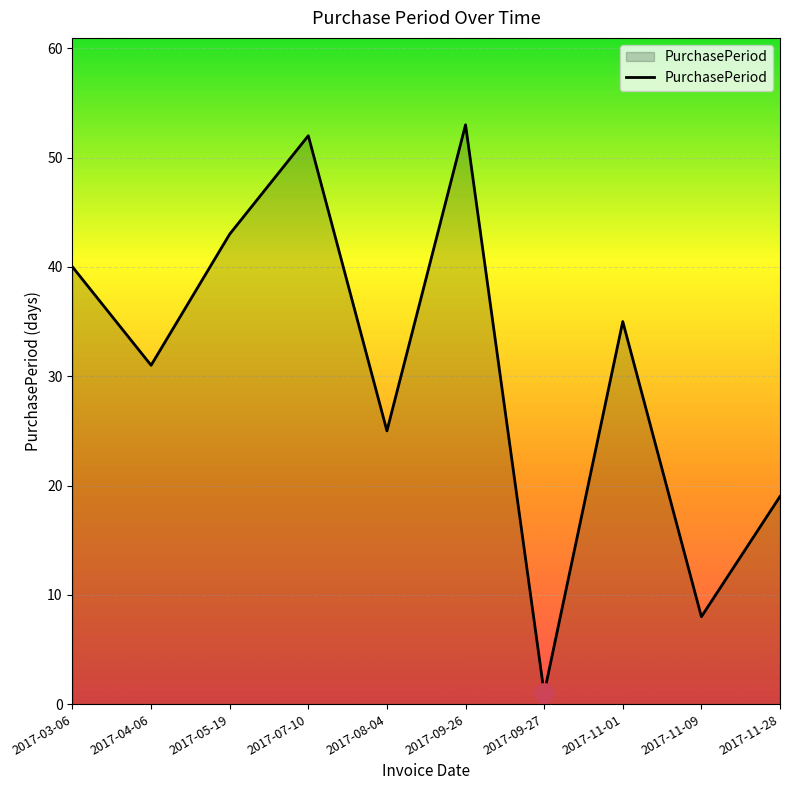

What is the ratio of the value at 2017-03-06 to the value at 2017-08-04?

1.6